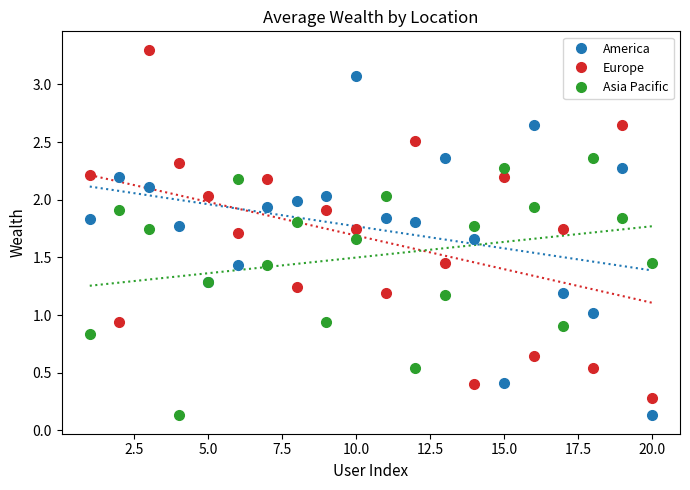

True or false: America has more than 0 points higher than both neighbors.

True